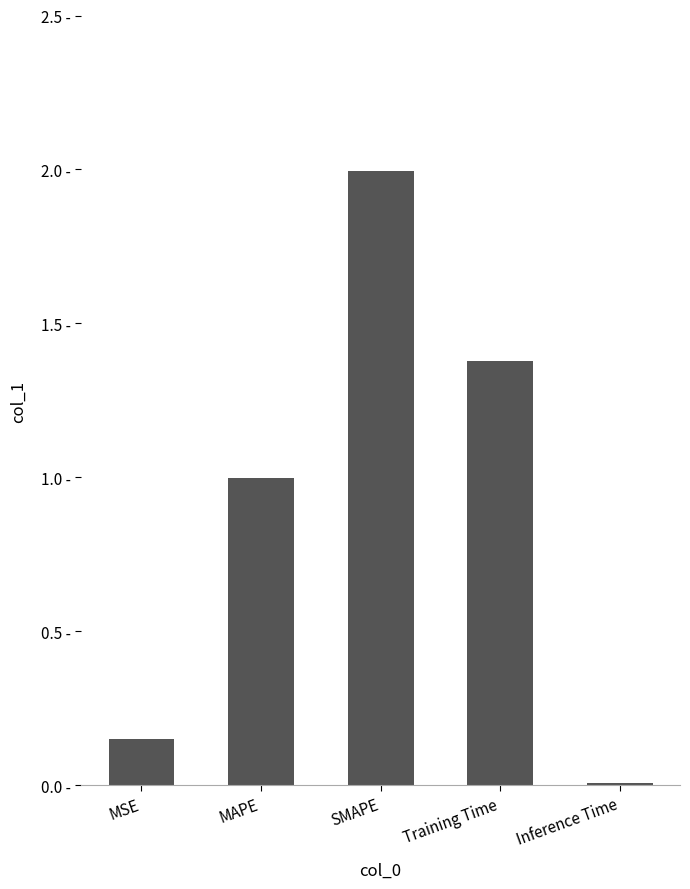

Reading left to right, what are all the values shown in this chart?

0.1	1.0	2.0	1.4	0.0